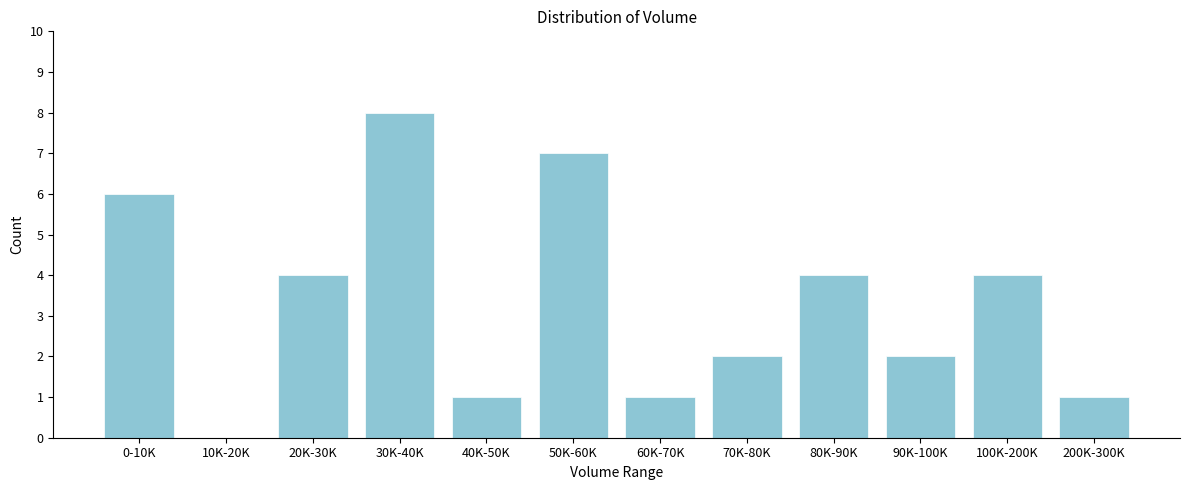

Reading left to right, extract all data points from this chart.

0-10K=6	10K-20K=0	20K-30K=4	30K-40K=8	40K-50K=1	50K-60K=7	60K-70K=1	70K-80K=2	80K-90K=4	90K-100K=2	100K-200K=4	200K-300K=1